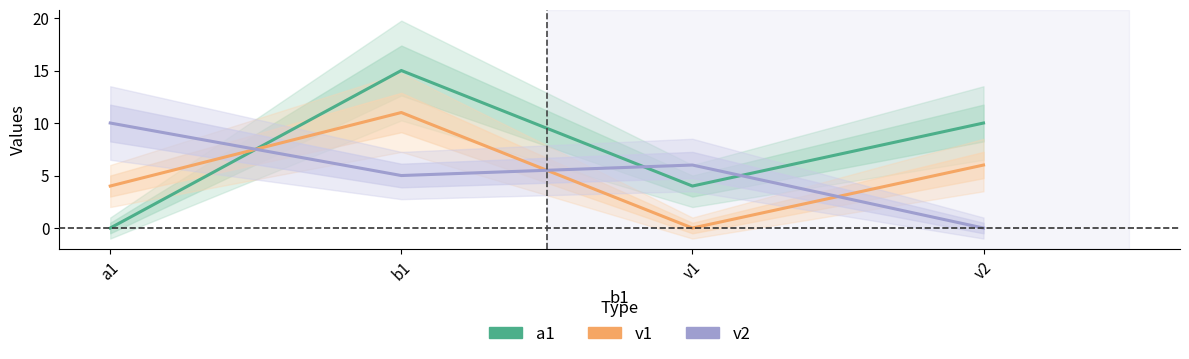

What is the sum of the v1 values at v1 and a1?

4